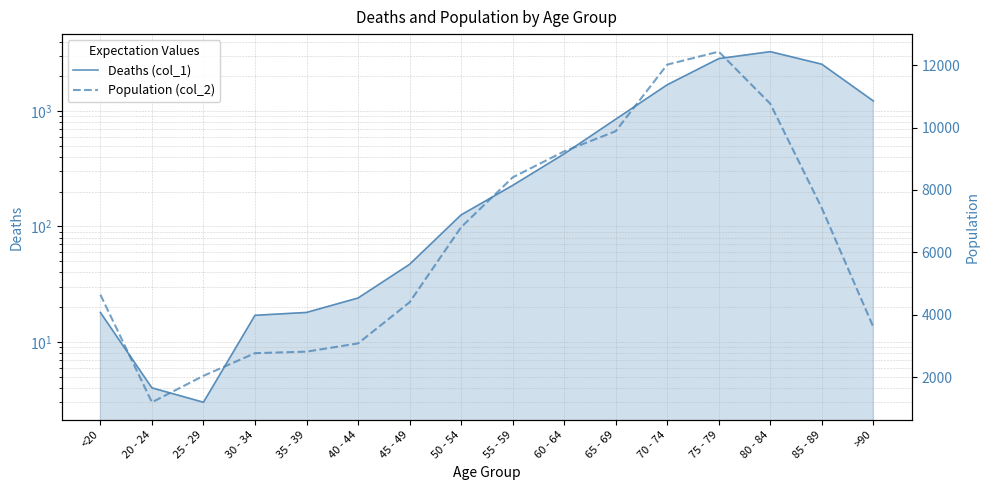

What is the value of the Population (col_2) point at the 13th from the left?

12434